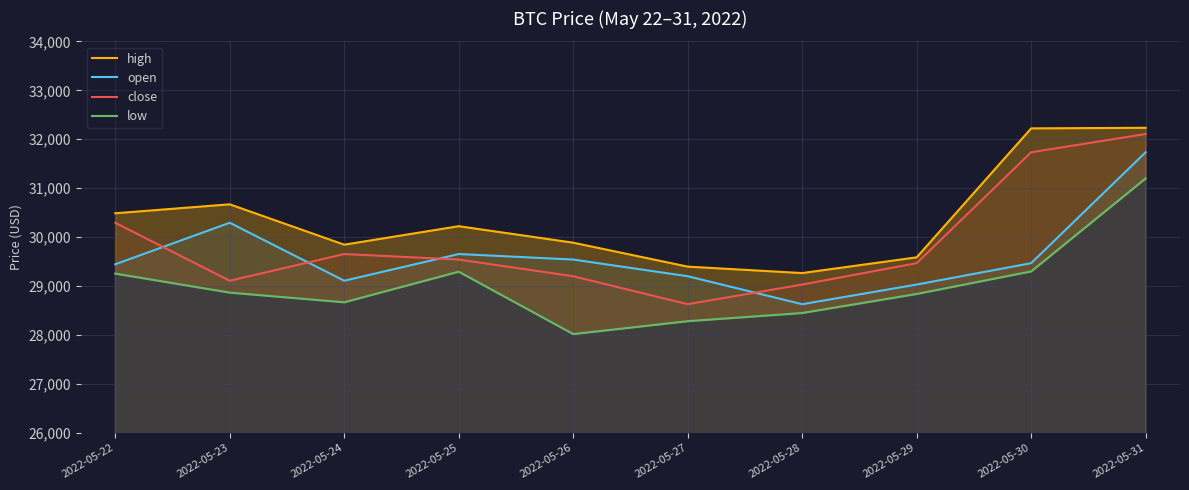

Between 2022-05-29 and 2022-05-27, which is larger?

2022-05-29